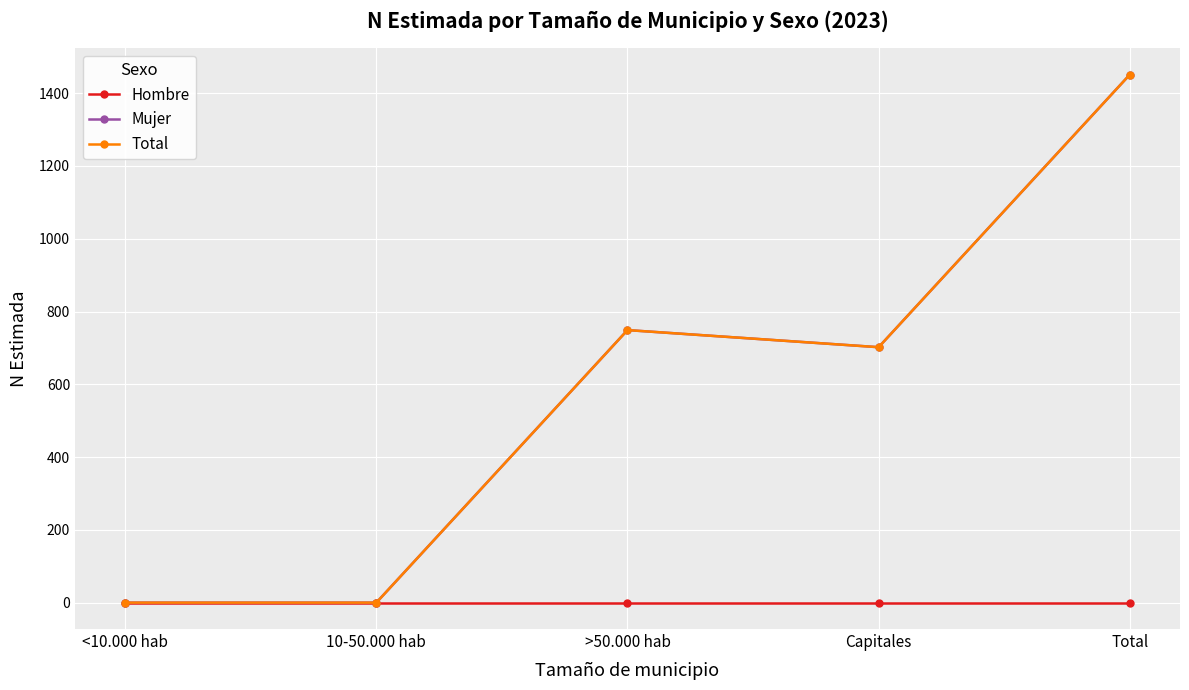

What position from the right is <10.000 hab?

5